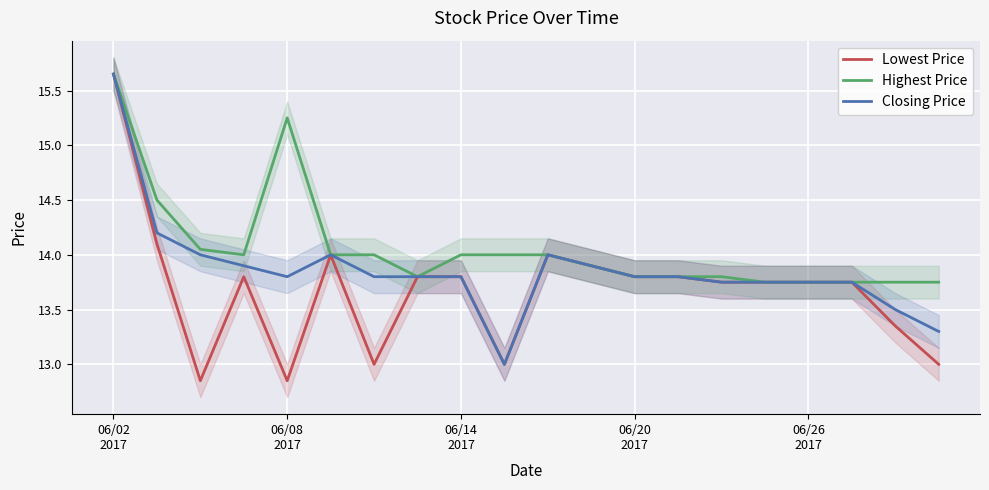

The value of Highest Price at 06/20 2017 is 23.3. True or false?

False